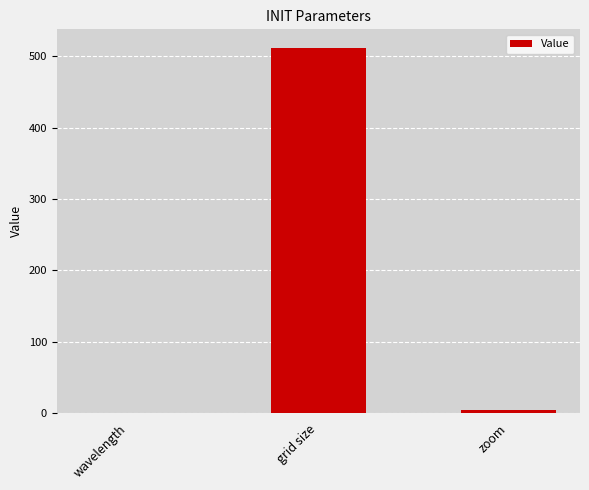

True or false: the data shows 874.2 at grid size.

False